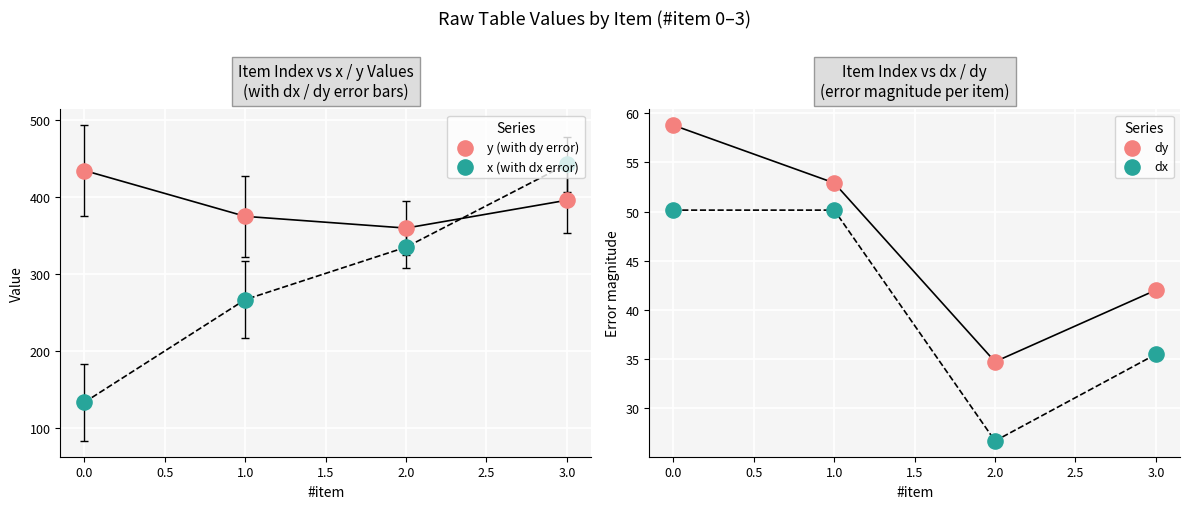

Which series reaches the maximum Y coordinate?

x (with dx error)